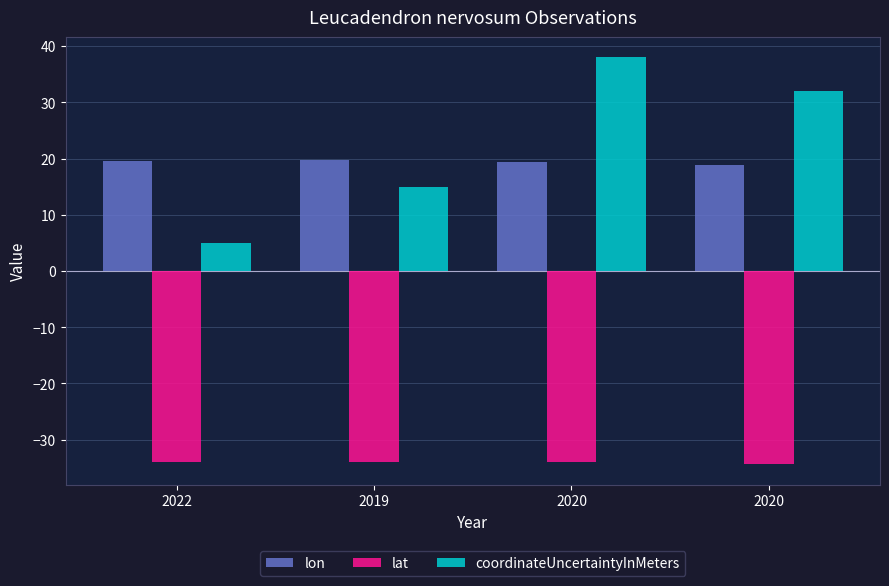

What is the sum of the coordinateUncertaintyInMeters values at 2020 and 2022?

43.0